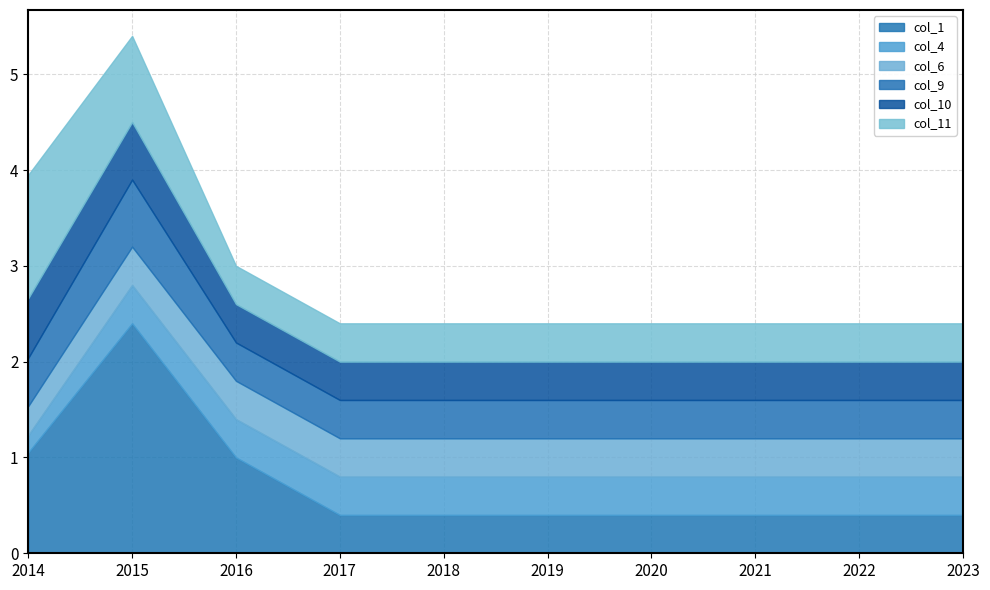

True or false: col_6 and col_1 intersect in this chart.

False